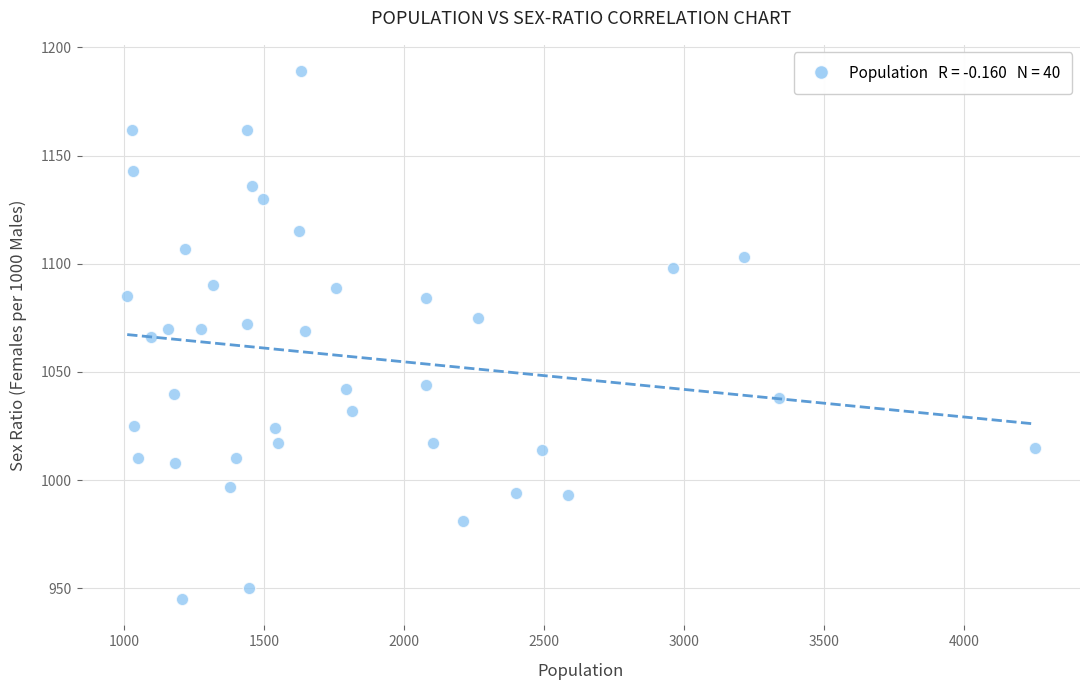

What is the range of X values (max minus min)?

3240